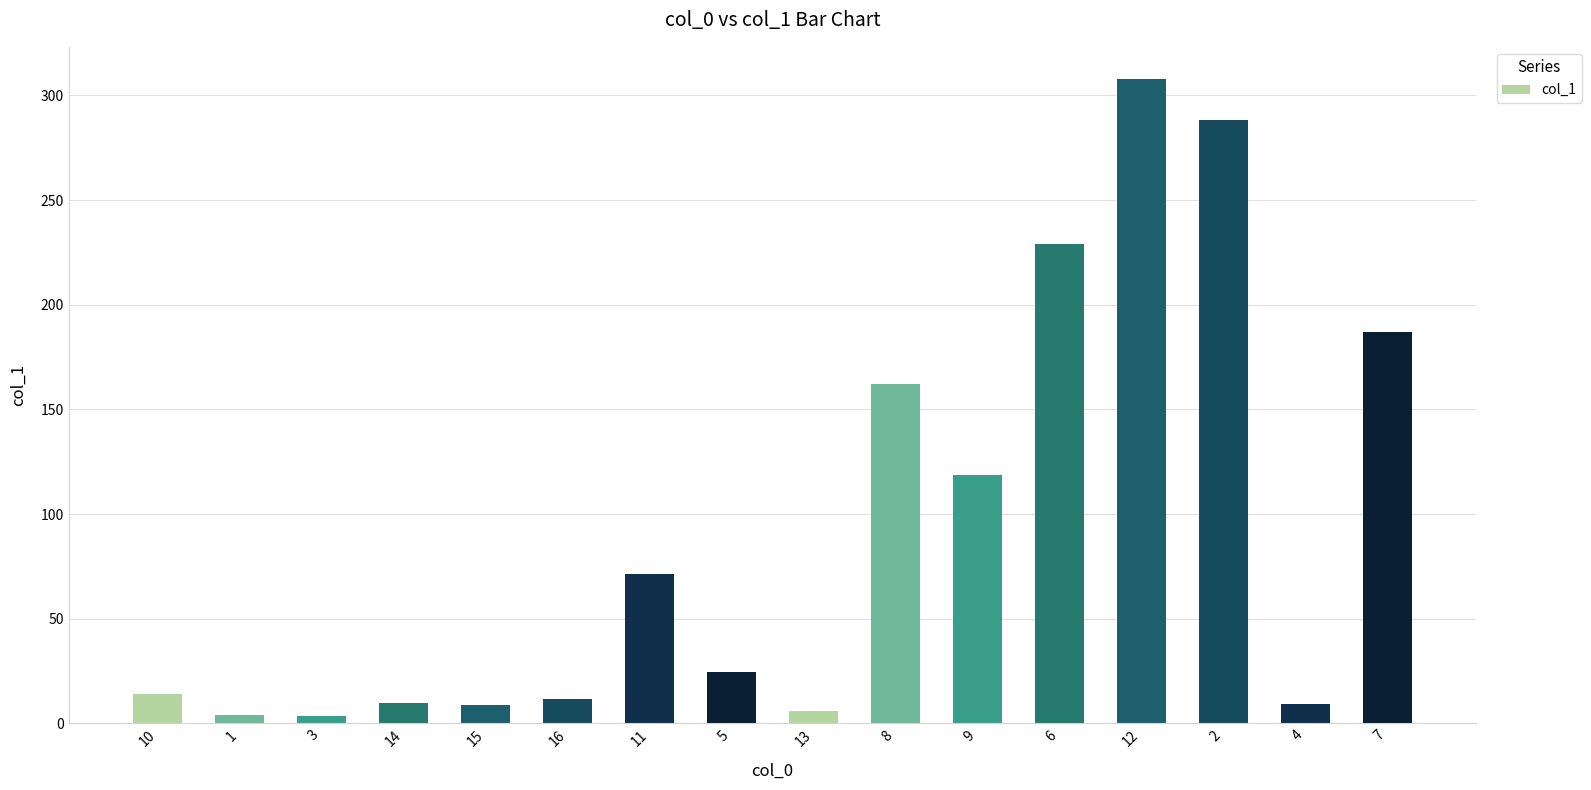

Where is the data nearest to the value 155?

8